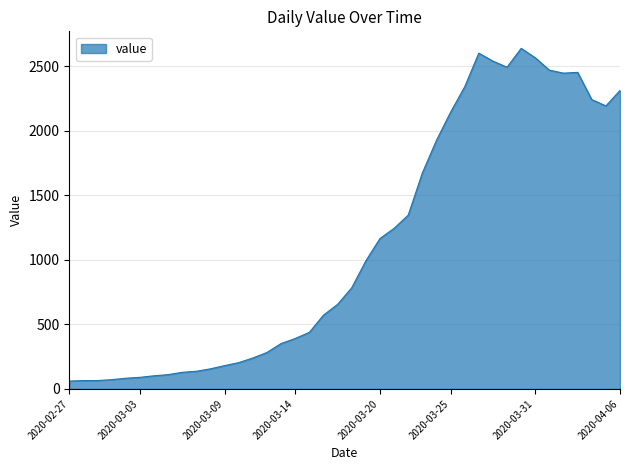

What is the difference between the maximum and minimum values?

2579